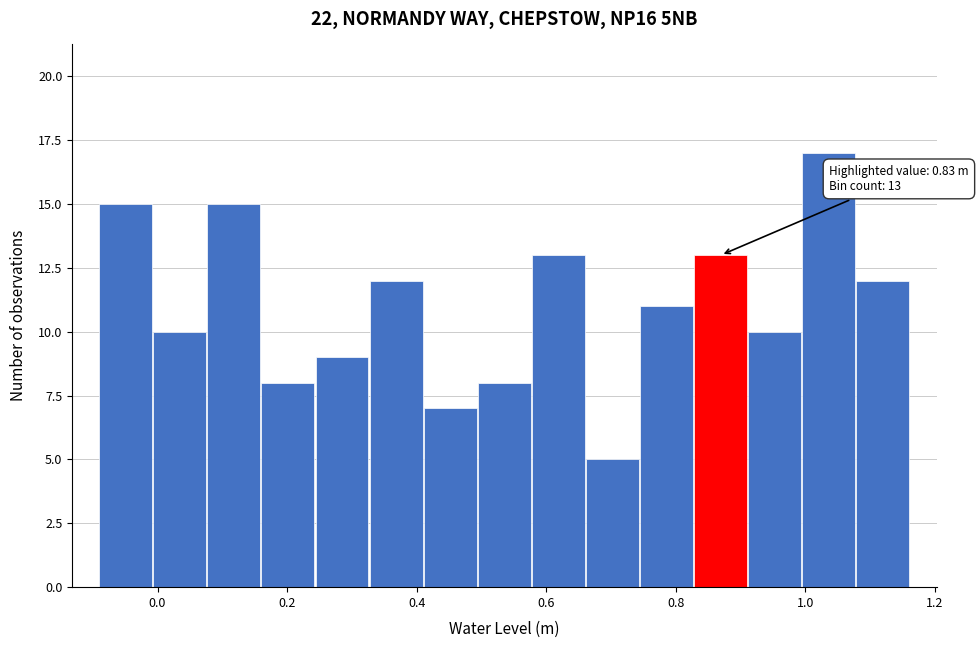

Over which range of the x-axis is the bar tallest?

1.00 to 1.08